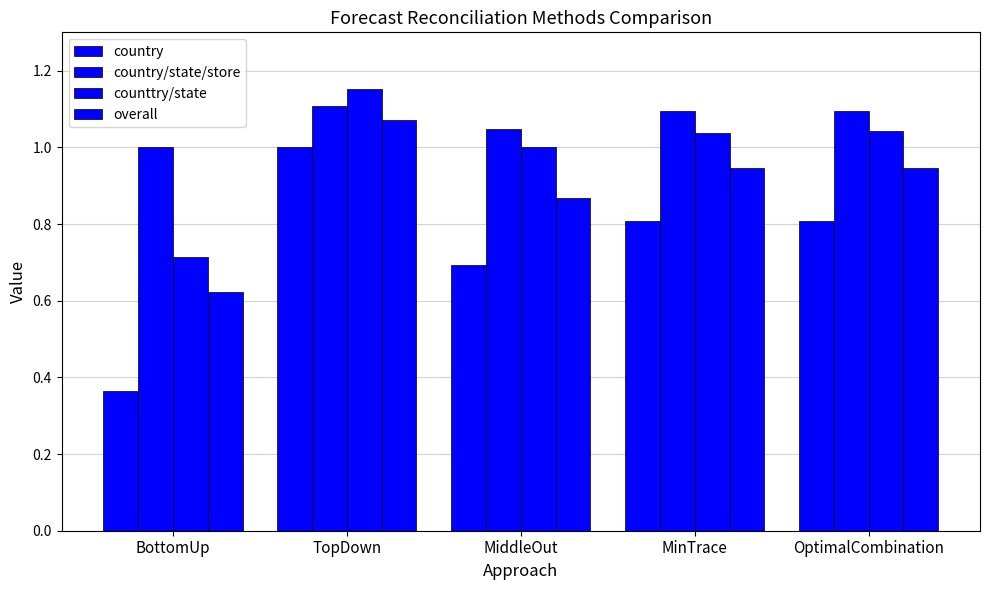

At which category does the chart reach its peak across all series?

TopDown